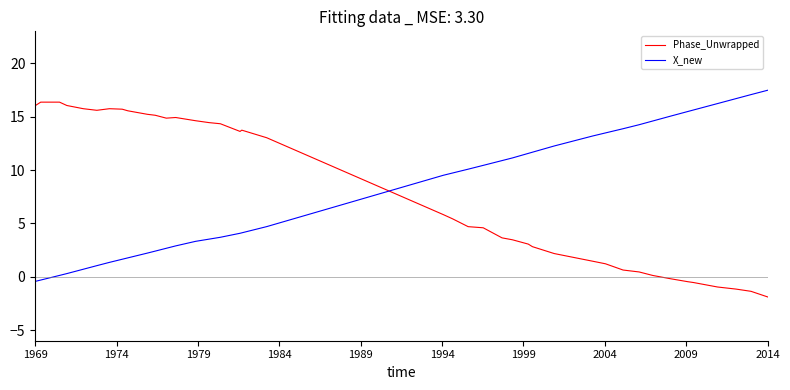

Count the number of categories in the chart.

40